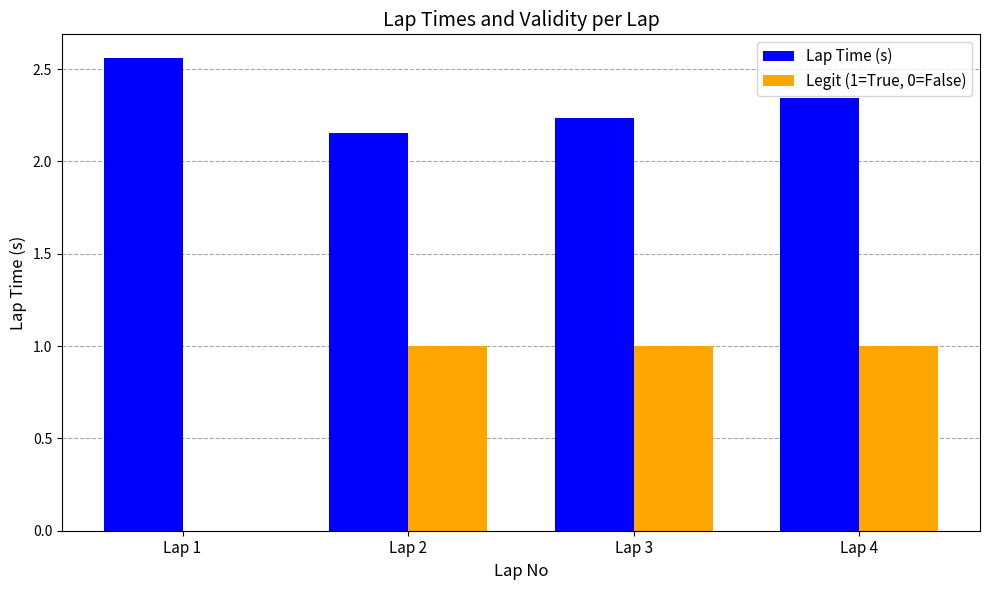

Where is Lap Time (s) nearest to the value 2?

Lap 2